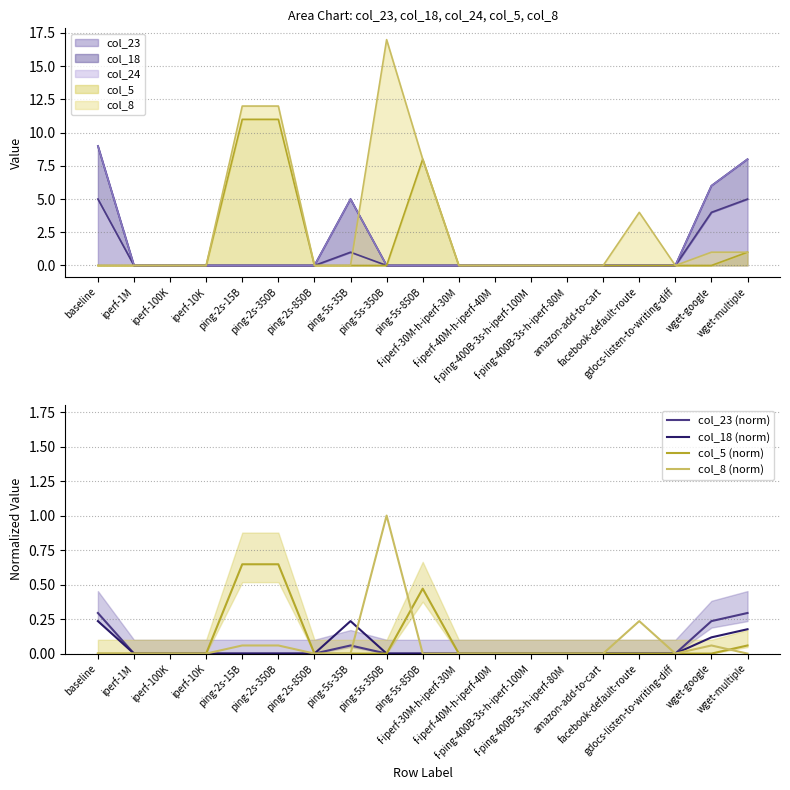

How many lines are shown in the chart?

4